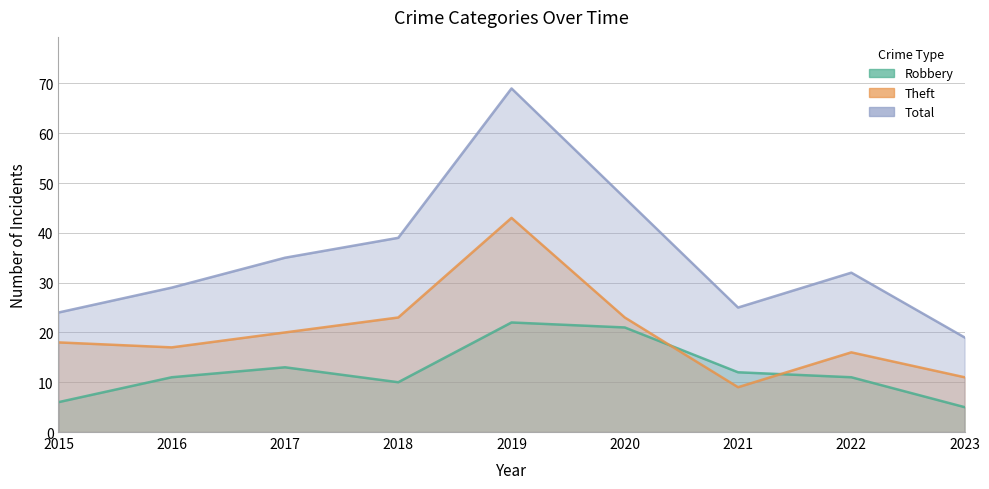

The Total series shows 29 at 2016. True or false?

True